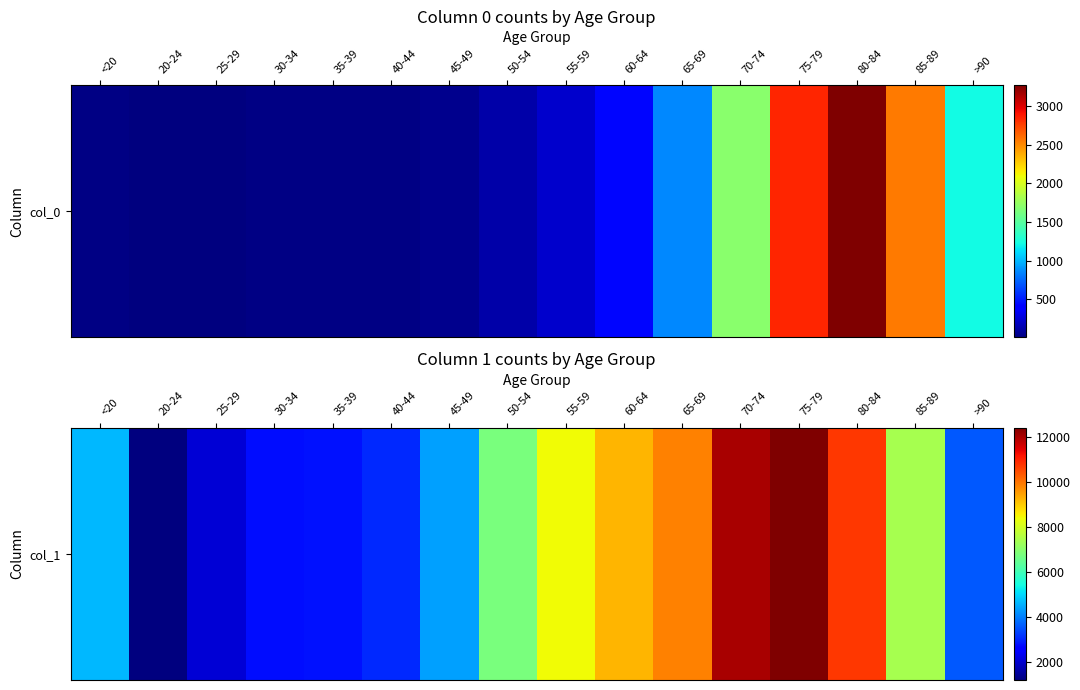

List the labels in order of value, smallest first.

20-24, 25-29, 30-34, 35-39, 40-44, >90, 45-49, <20, 50-54, 85-89, 55-59, 60-64, 65-69, 80-84, 70-74, 75-79